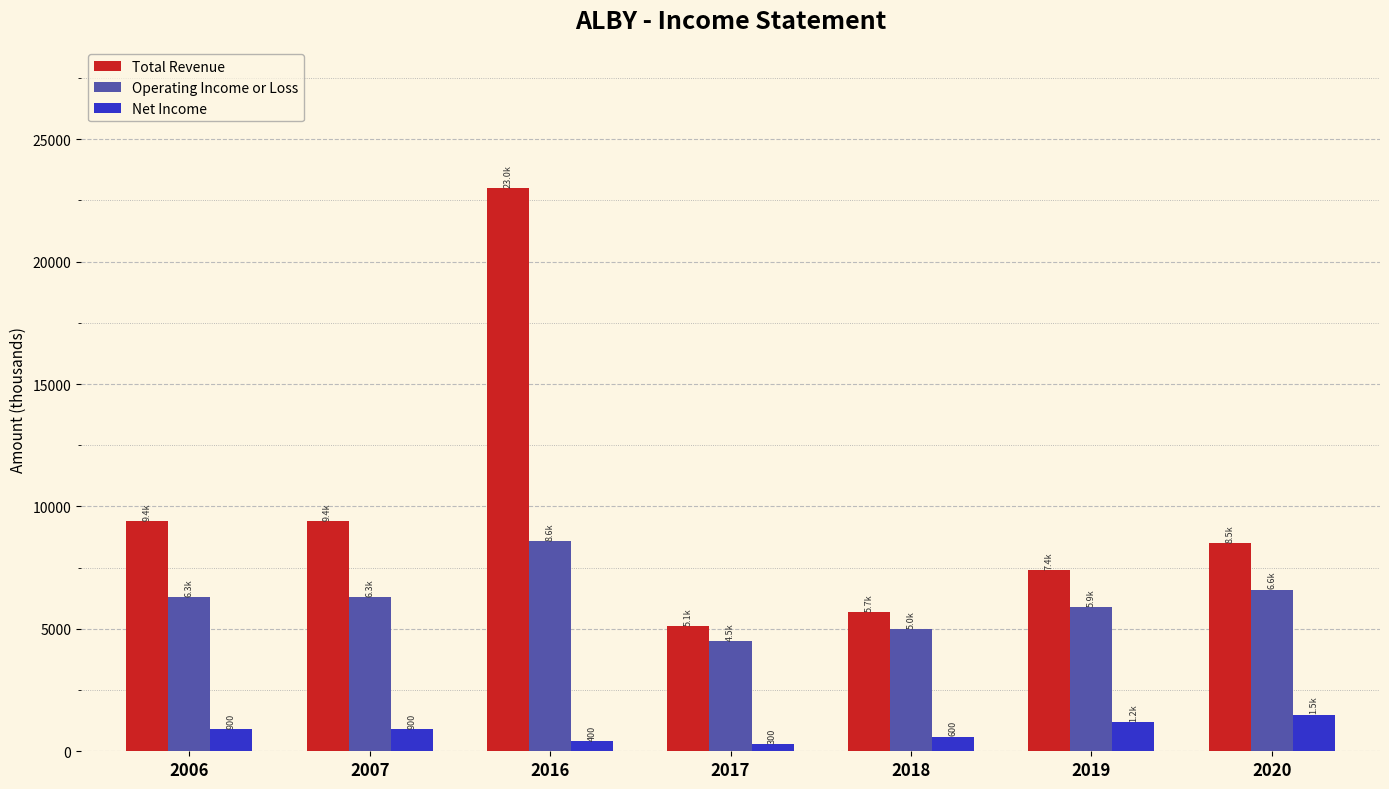

What is the greatest value displayed?

23000